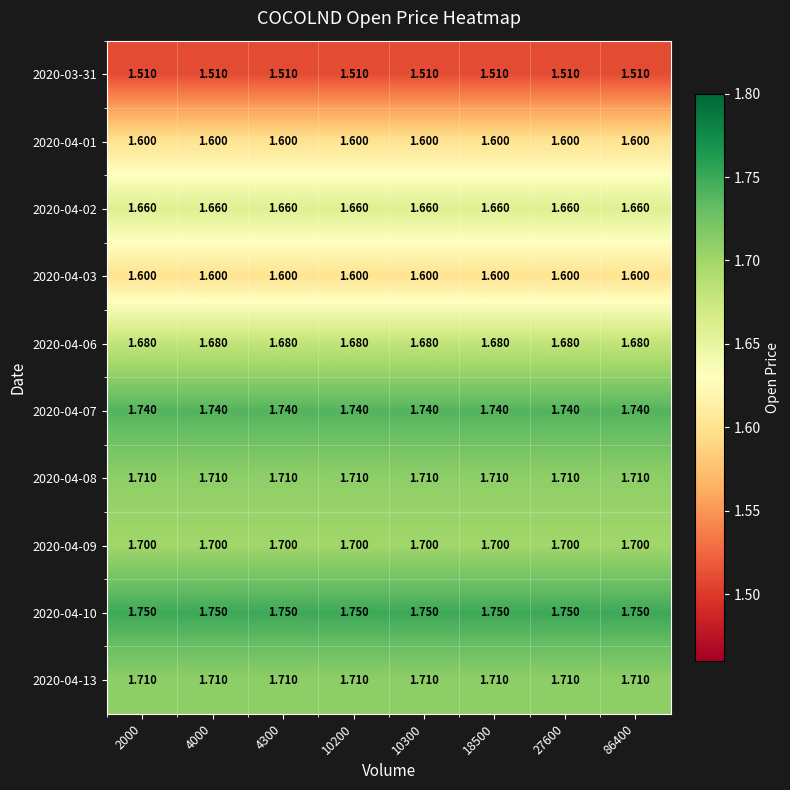

Is the value of 2020-04-10 at 10300 greater than the value of 2020-04-09 at 10200?

Yes